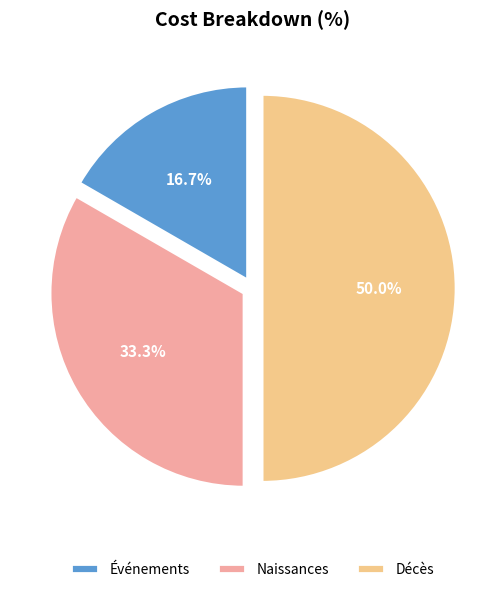

To the nearest percent, what portion does Naissances represent?

33%